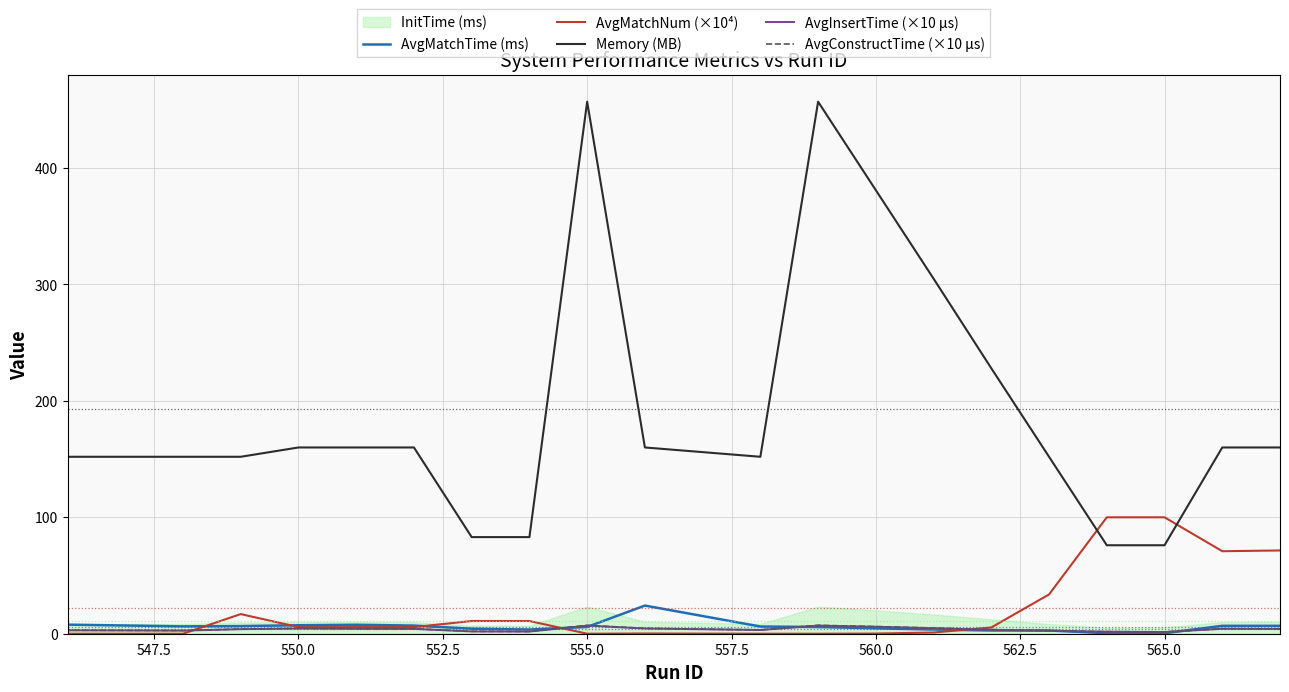

True or false: Memory (MB) and AvgInsertTime (×10 μs) cross at least once.

False